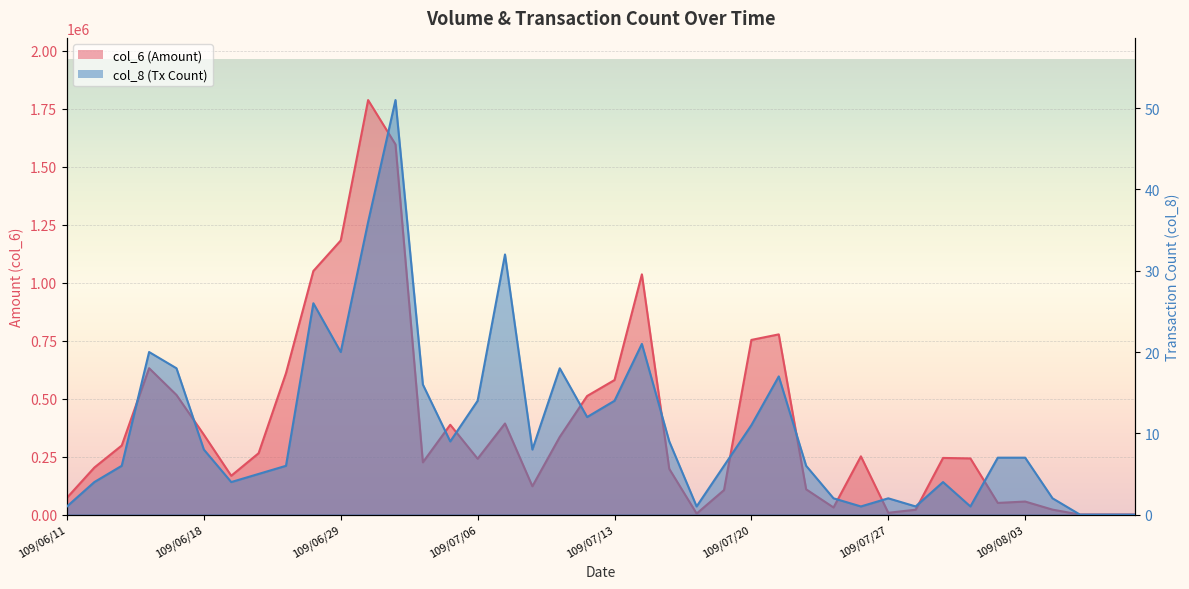

What is the label of the 7th point from the right?

109/07/30